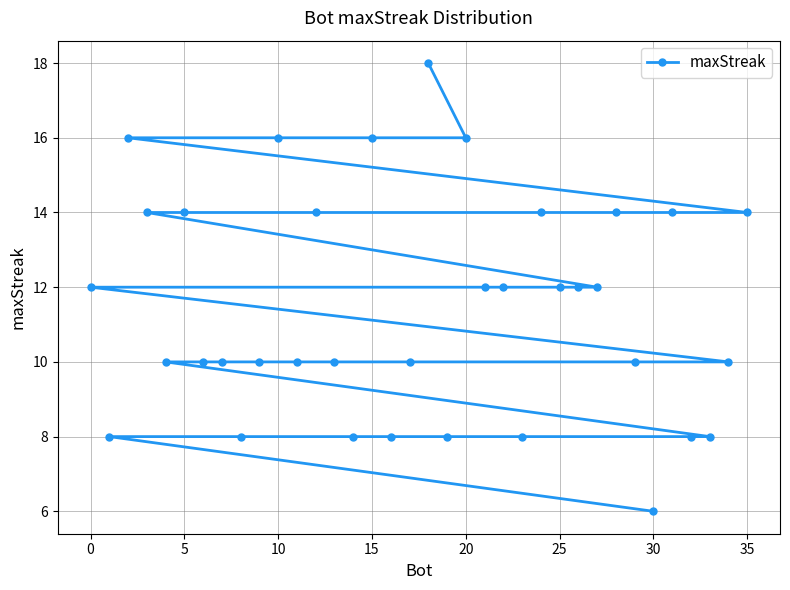

Is this an area chart (filled region under the line)?

No